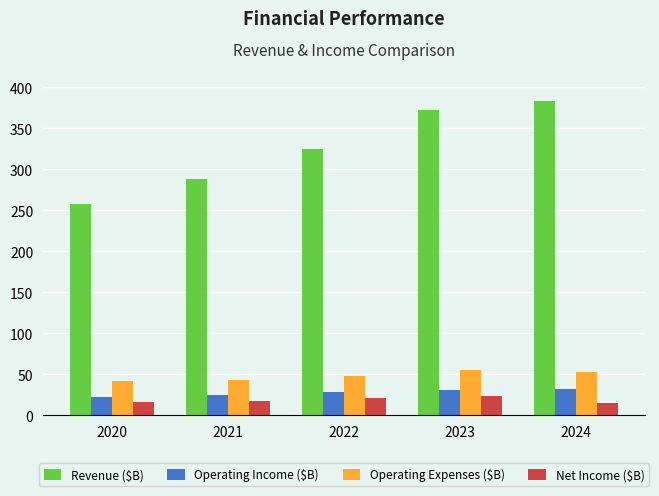

How many data points does each series have?

5